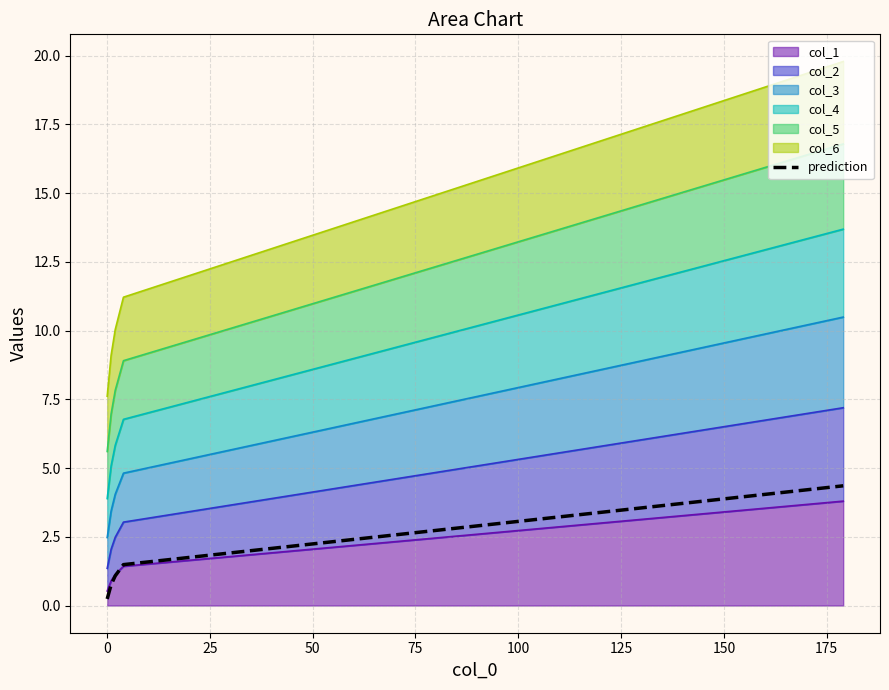

What is the maximum value shown in the chart?

4.4